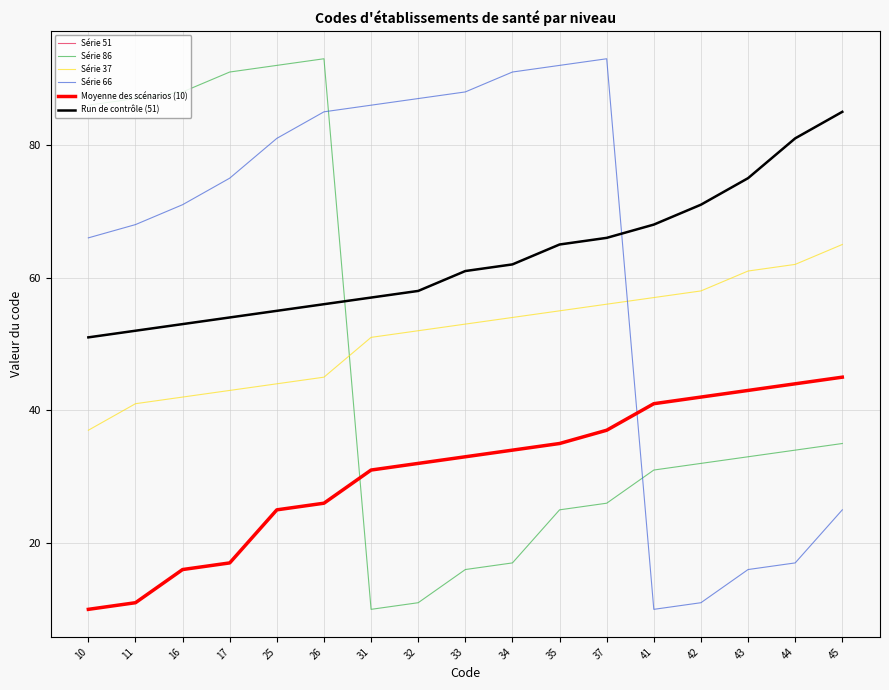

What is the maximum value shown in the chart?

93